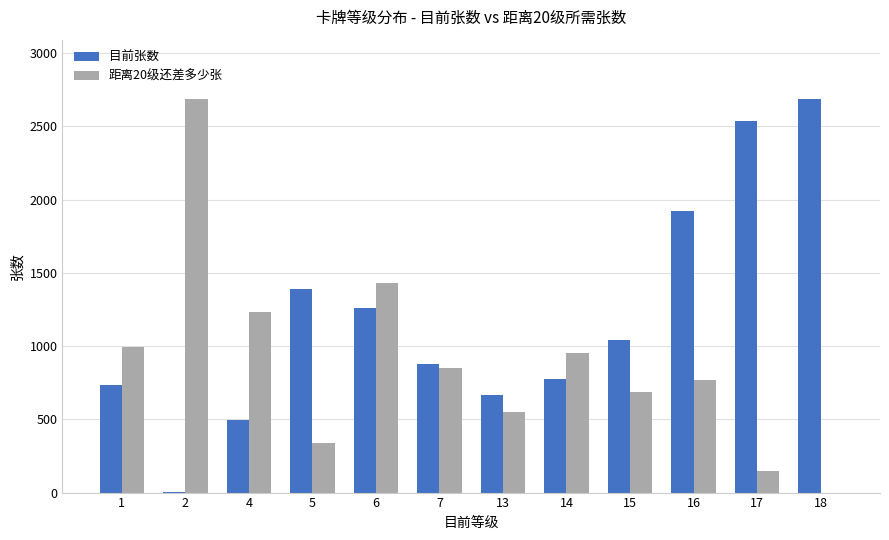

Reading right to left, transcribe all the data shown in this chart.

目前张数: 2688	2539	1923	1044	773	664	878	1257	1390	498	4	736
距离20级还差多少张: 0	149	765	684	955	552	850	1431	338	1230	2684	992